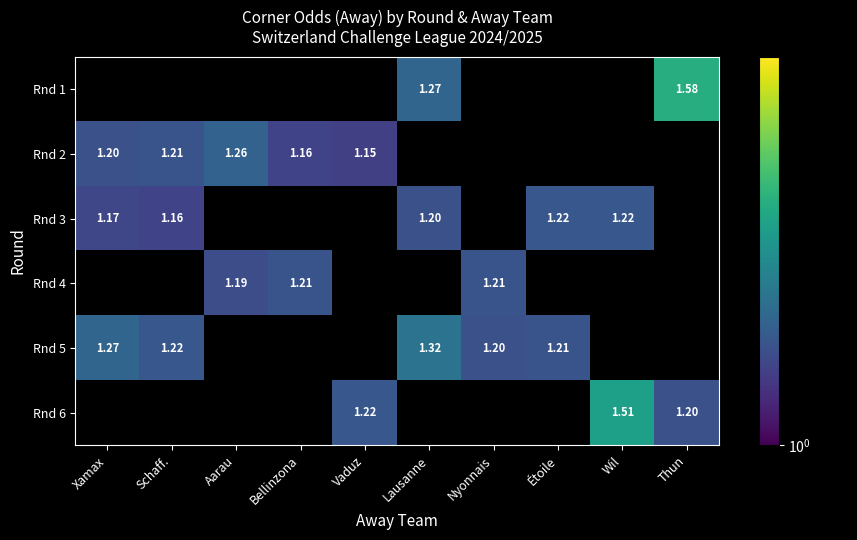

How many values in the Rnd 2 series exceed 1?

5